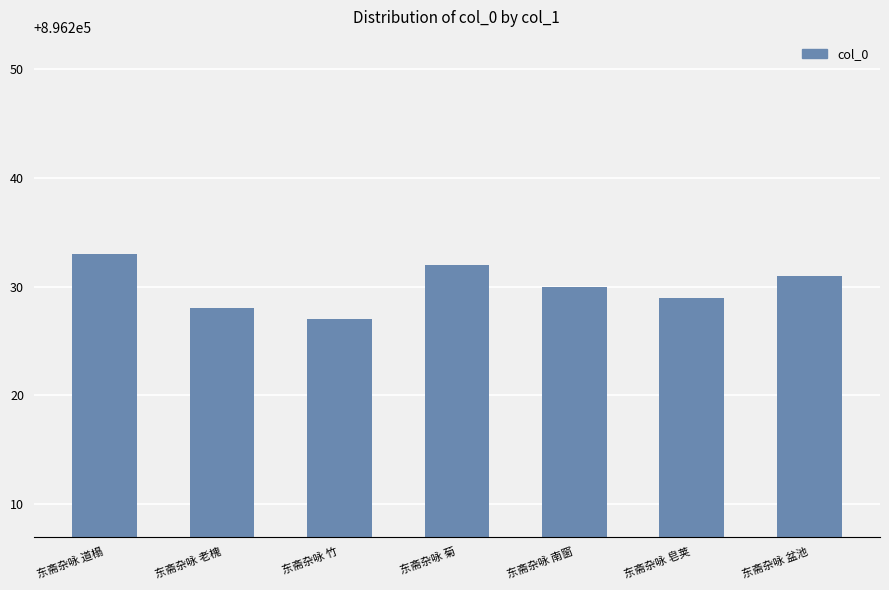

Reading left to right, extract all data points from this chart.

东斋杂咏 道榻=896233	东斋杂咏 老槐=896228	东斋杂咏 竹=896227	东斋杂咏 菊=896232	东斋杂咏 南窗=896230	东斋杂咏 皂荚=896229	东斋杂咏 盆池=896231